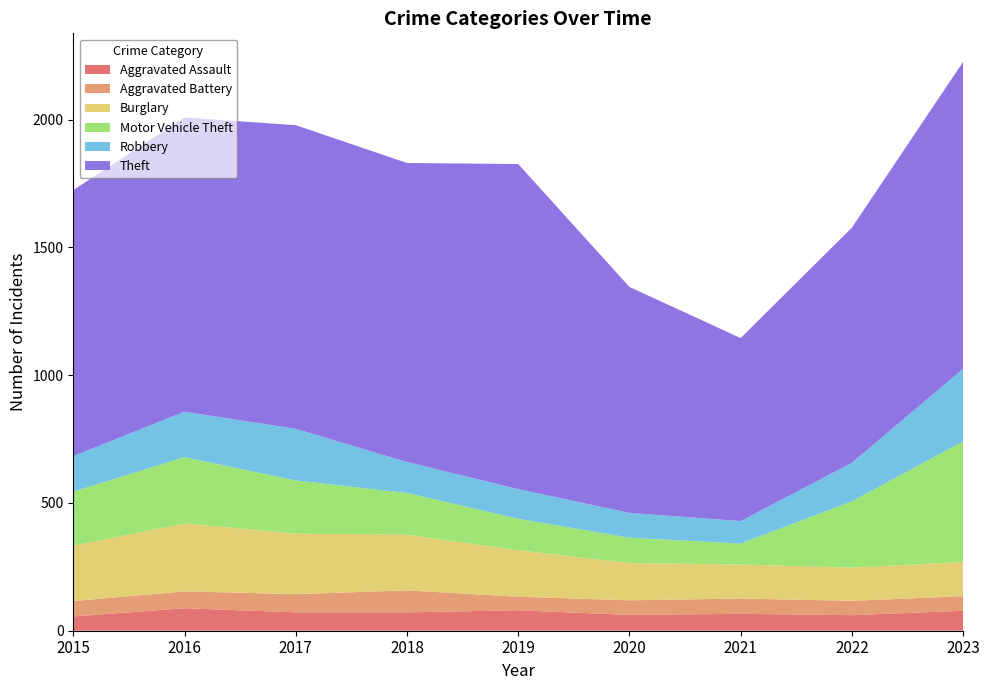

Reading left to right, what are all the values shown in this chart?

Aggravated Assault: 56	88	72	72	80	62	66	61	78
Aggravated Battery: 60	66	71	86	53	57	60	56	57
Burglary: 216	266	237	218	182	146	133	130	134
Motor Vehicle Theft: 212	259	208	163	123	99	82	259	472
Robbery: 139	178	202	121	116	97	88	151	284
Theft: 1041	1151	1188	1170	1272	884	716	920	1201